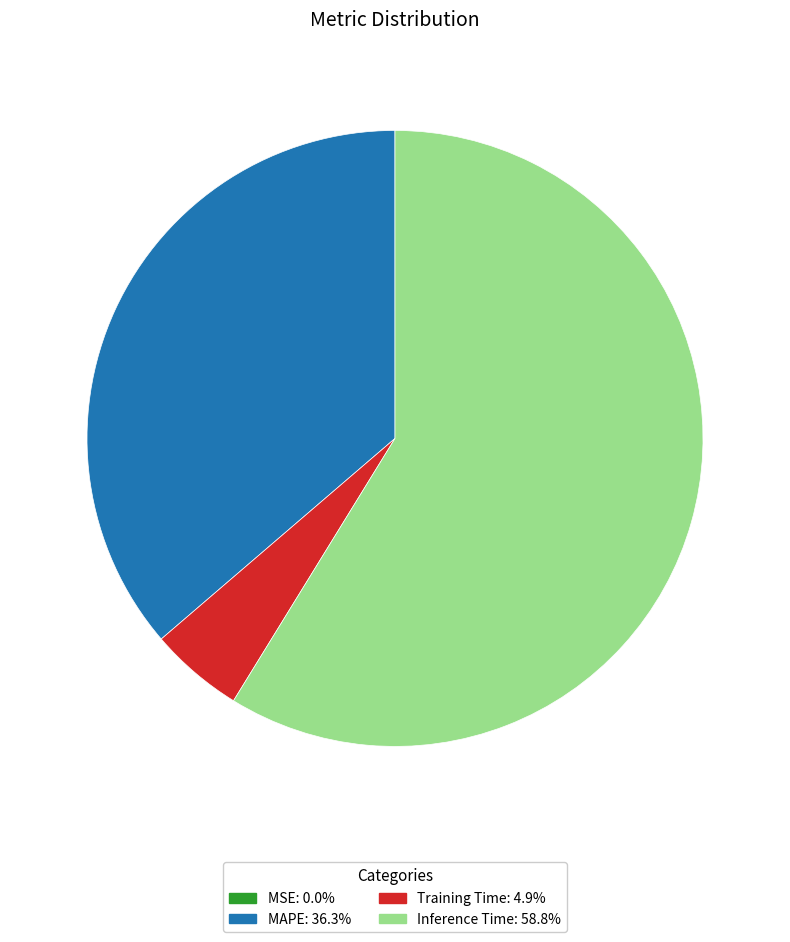

Is Inference Time the majority of the pie?

Yes